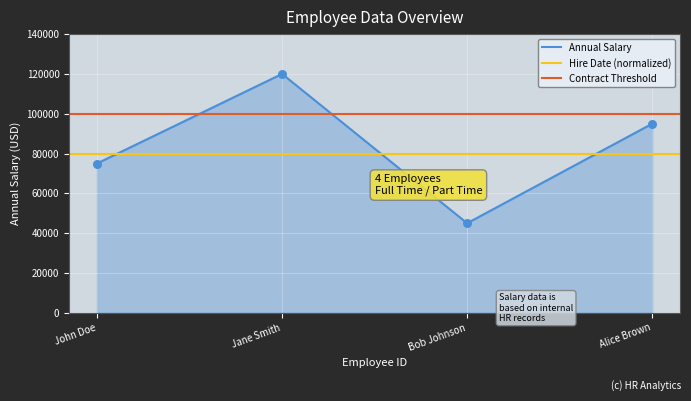

True or false: Annual Salary has a value of 209308 at Jane Smith.

False